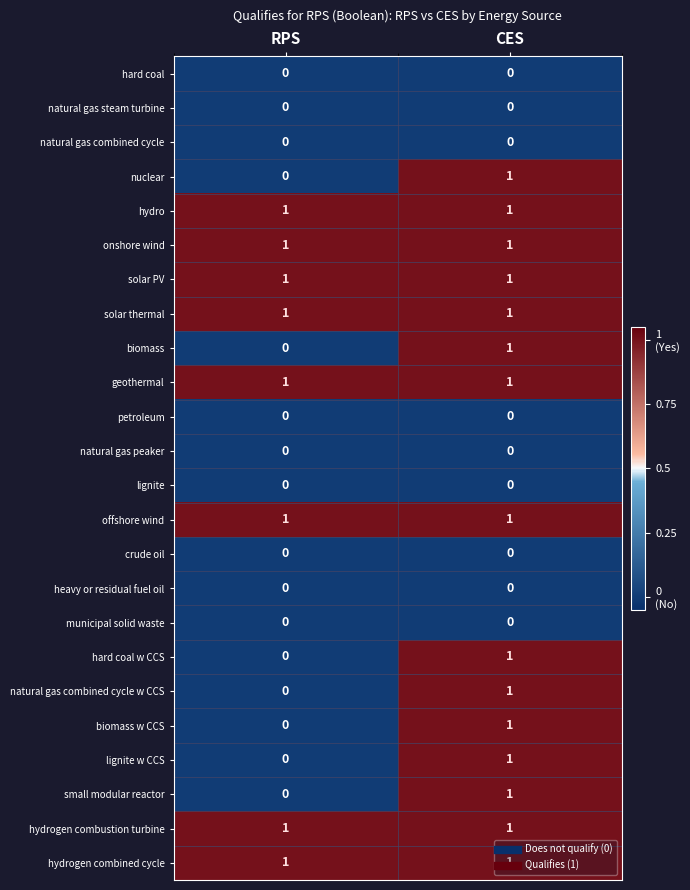

Is it true that biomass w CCS equals 1 at CES?

True